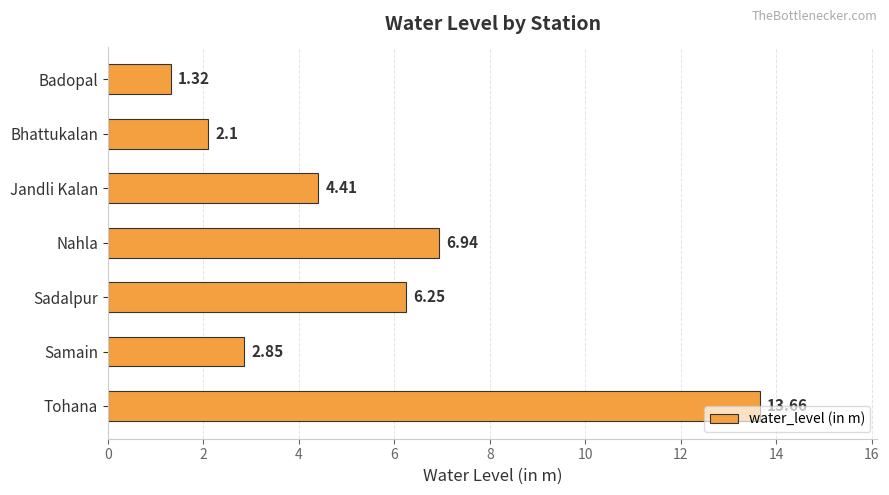

Are the bars horizontal?

Yes